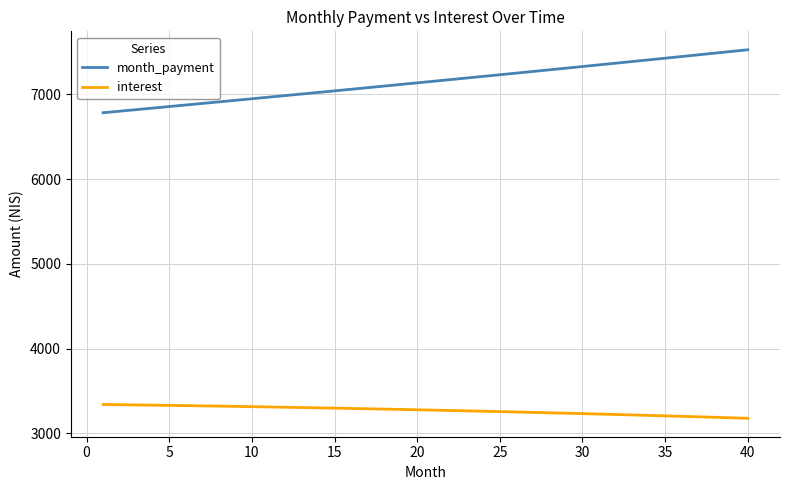

How many values in the month_payment series are below 7152?

20